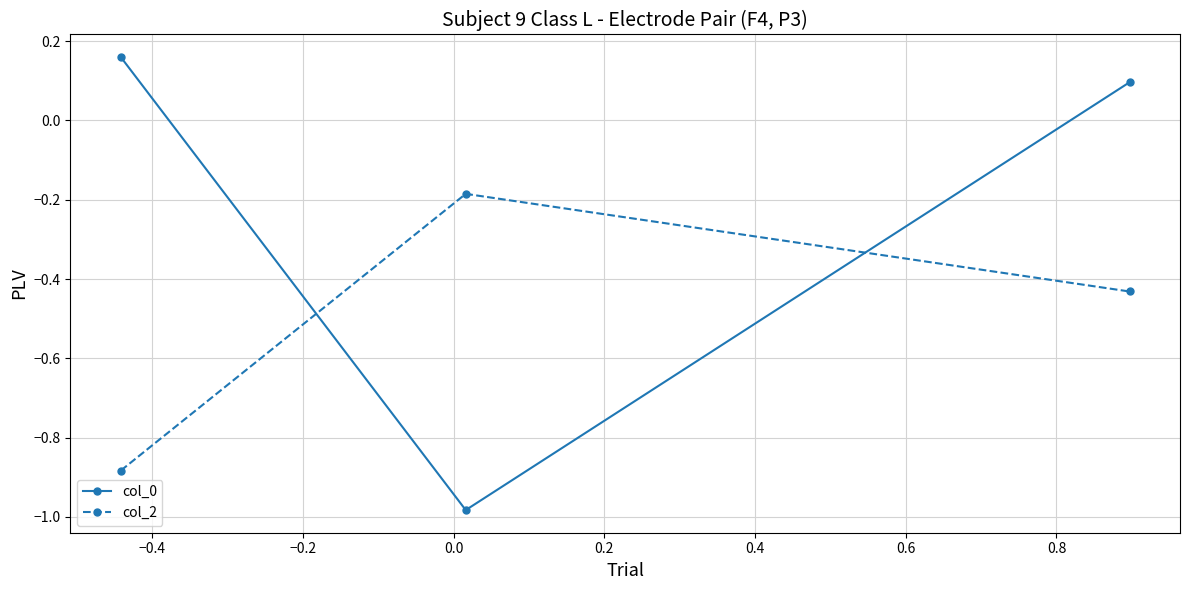

What is the difference between the maximum and minimum values in the col_2 series?

0.7